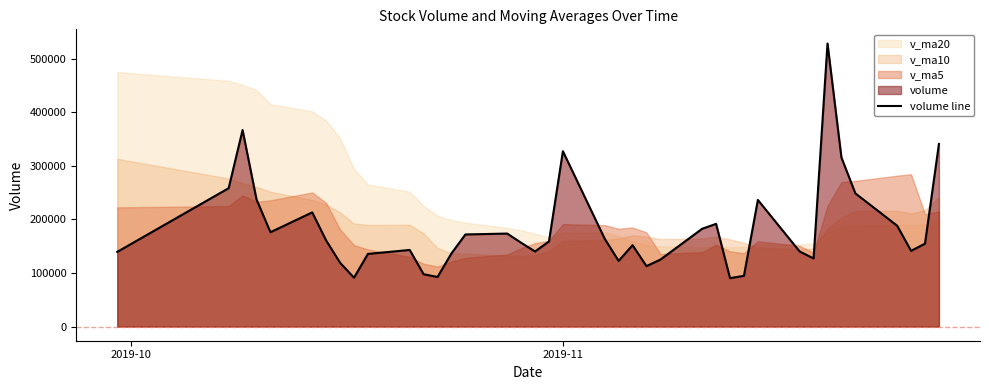

What is the maximum value for volume line?

528364.4